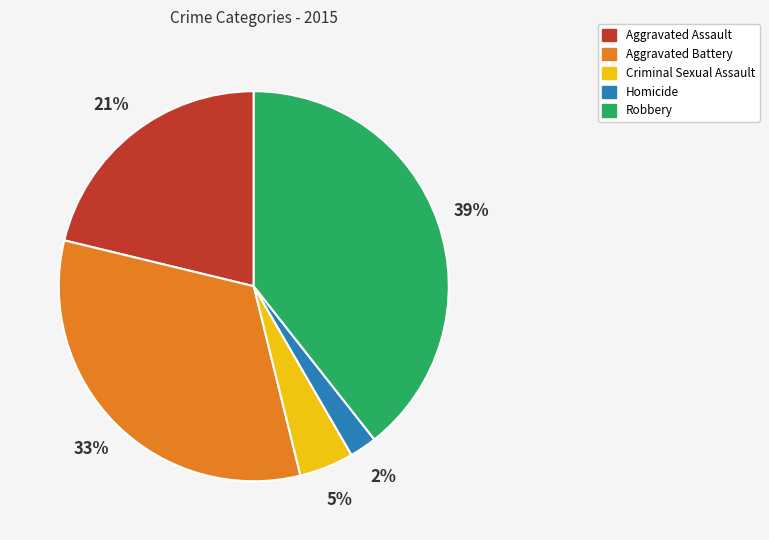

Which category has the biggest portion of the pie?

Robbery